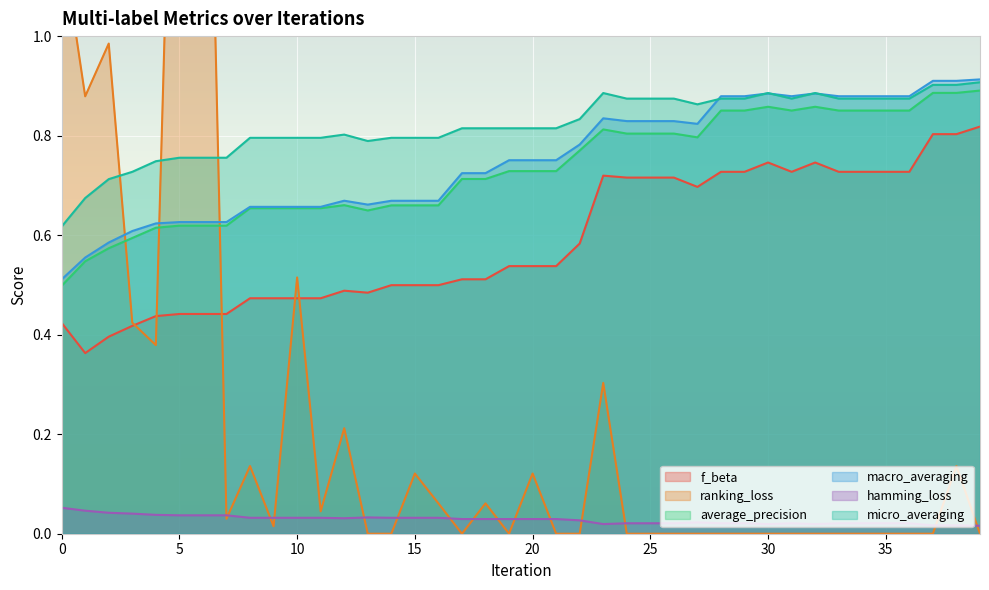

Is the value of macro_averaging at 4 greater than the value of micro_averaging at 19?

No